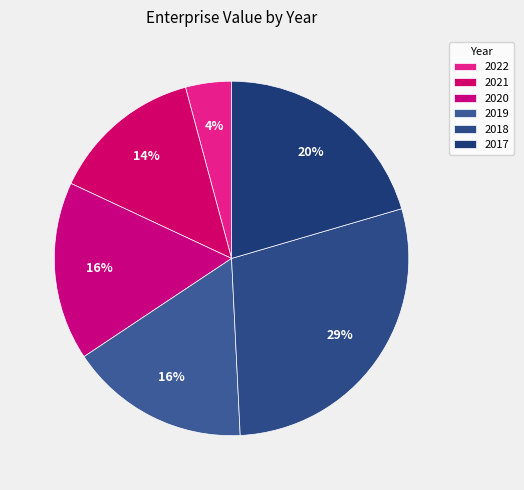

Which slice is the smallest?

2022